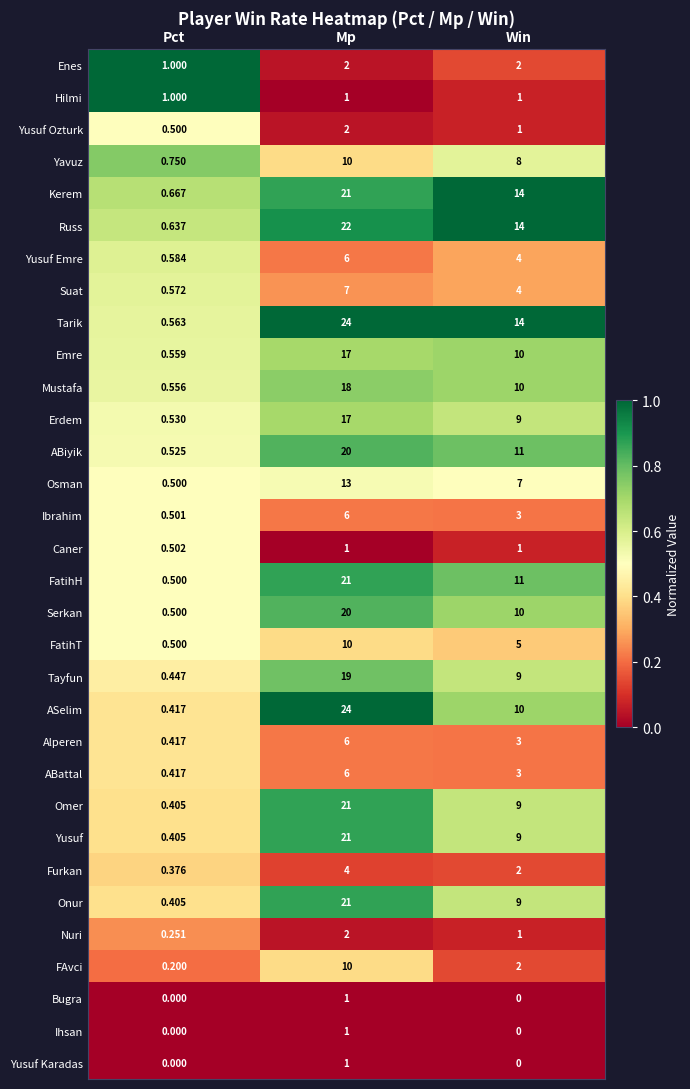

At which label is ABattal closest to 3?

Win